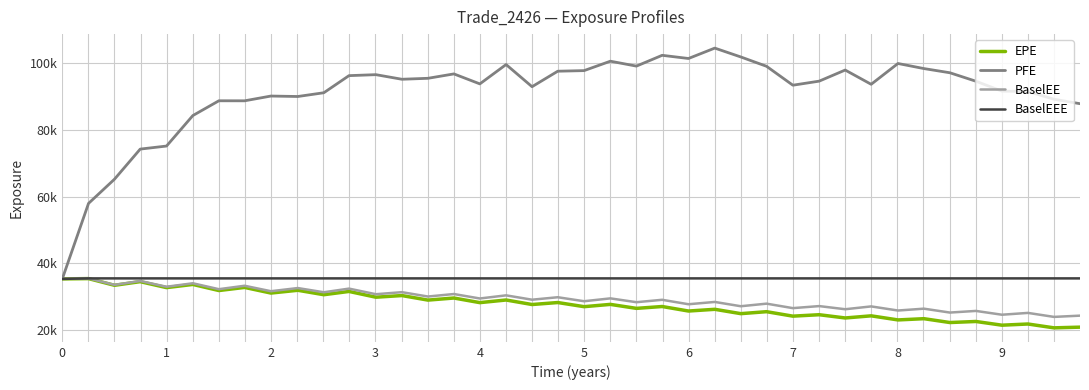

What is the value of the BaselEEE point at the 22nd from the left?

35393.7